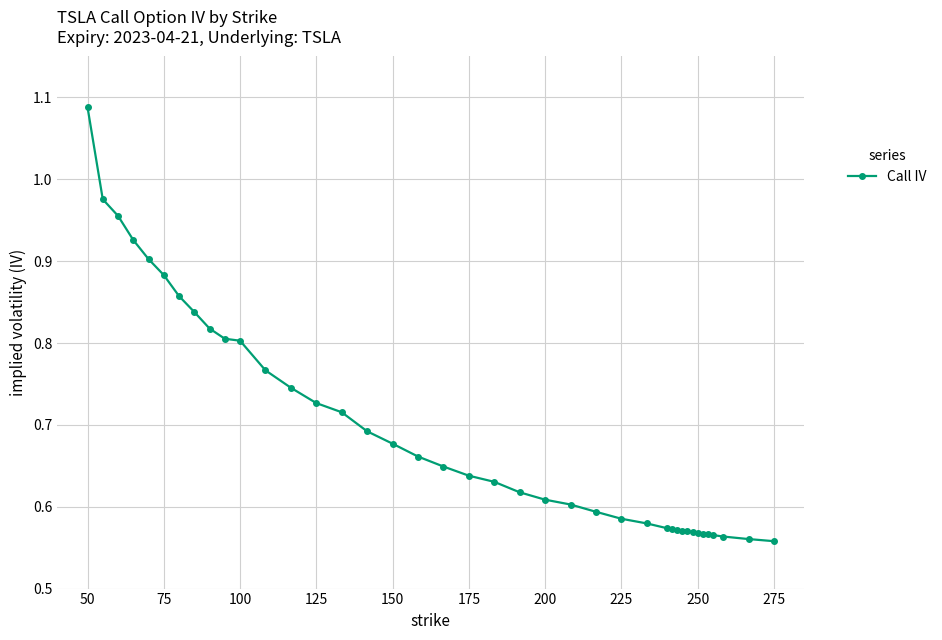

What is the sum of all values?

27.7